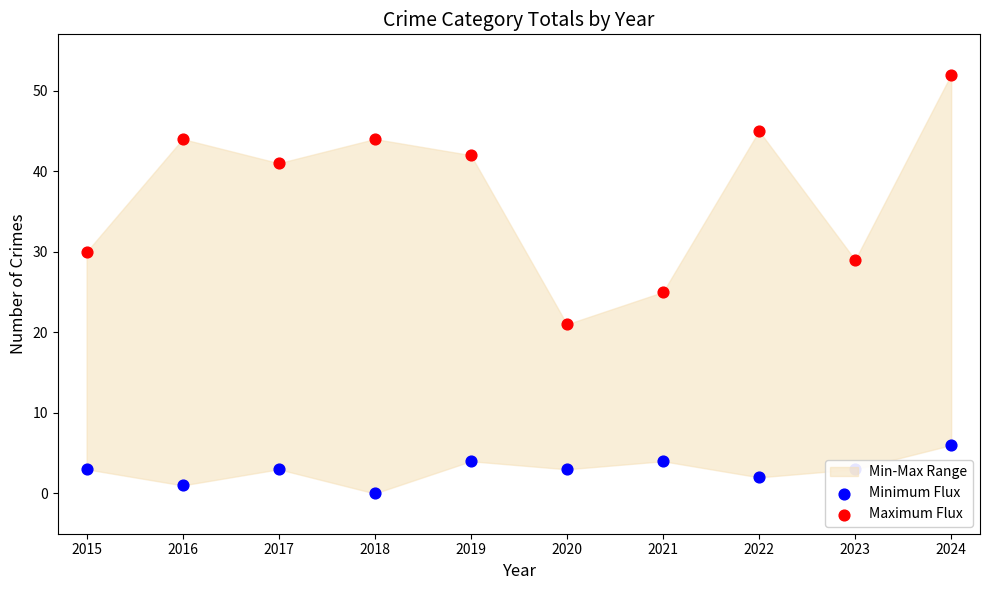

At how many categories does at least one series exceed 18?

10